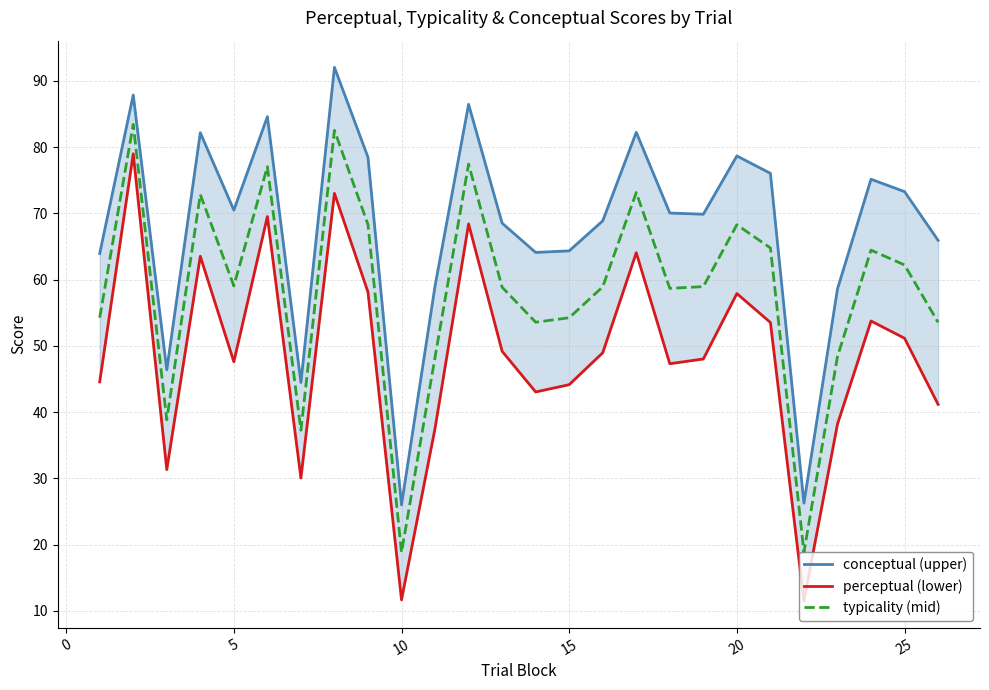

How many interior local peaks does the perceptual (lower) series have?

8